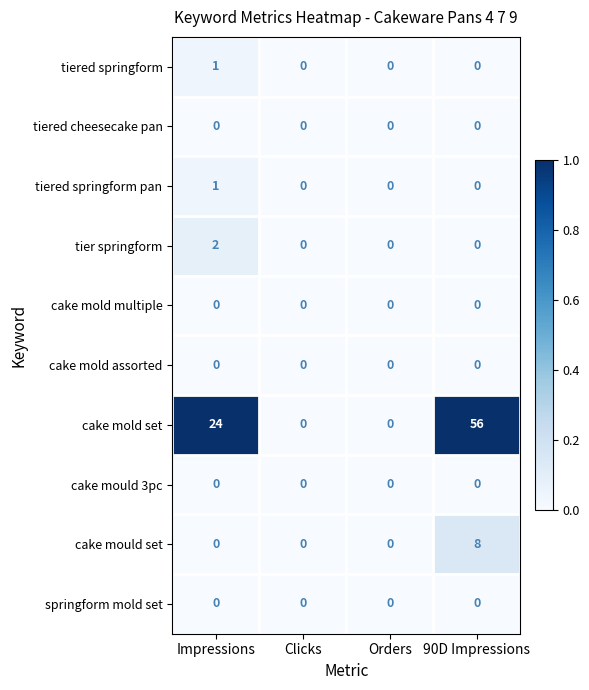

Read the cake mould set value at 90D Impressions.

8